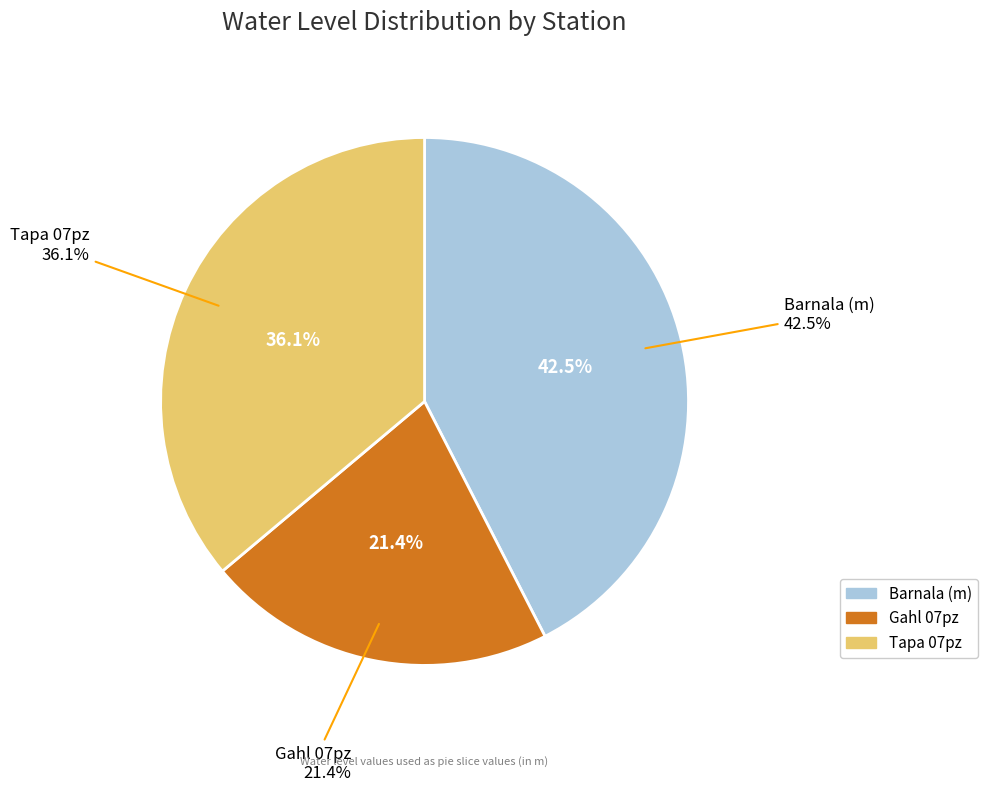

To the nearest percent, what is the difference between the Barnala (m) and Gahl 07pz slice percentages?

21%